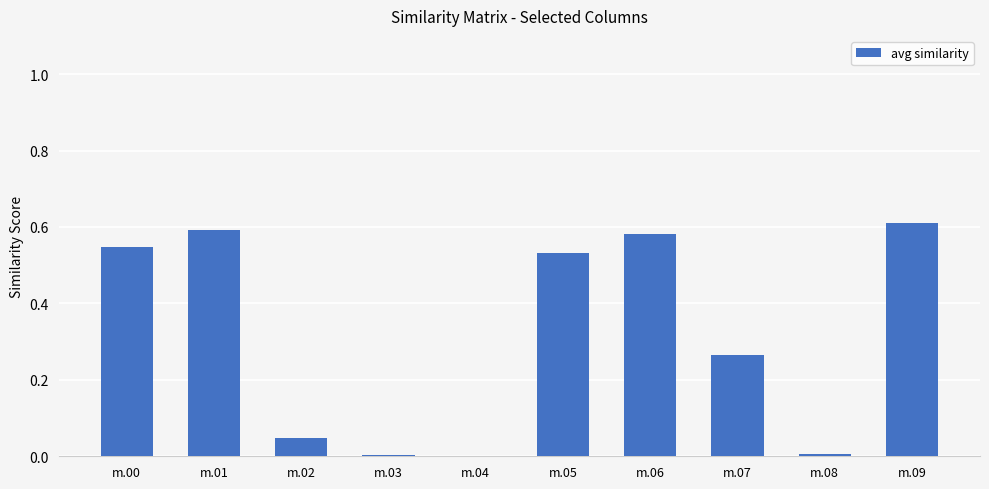

The value at m.06 is 0.6. True or false?

True